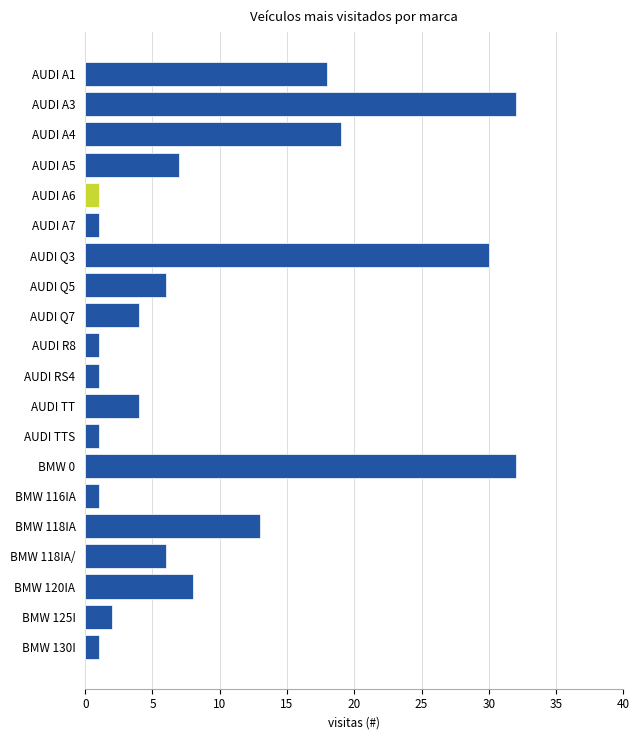

Is it true that the value at AUDI RS4 is 1?

True